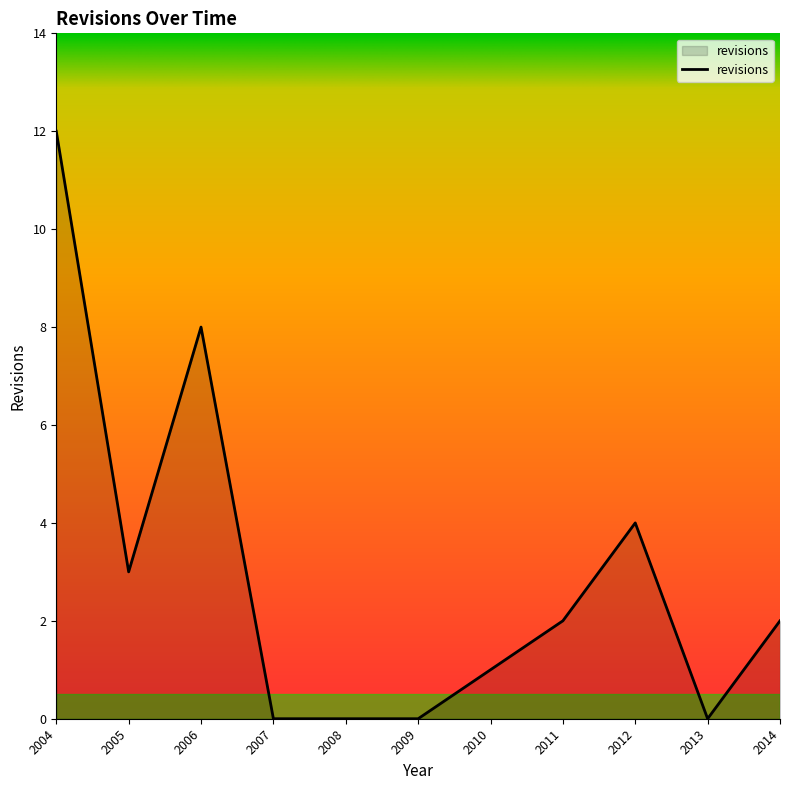

True or false: the data shows 5 at 2012.

False